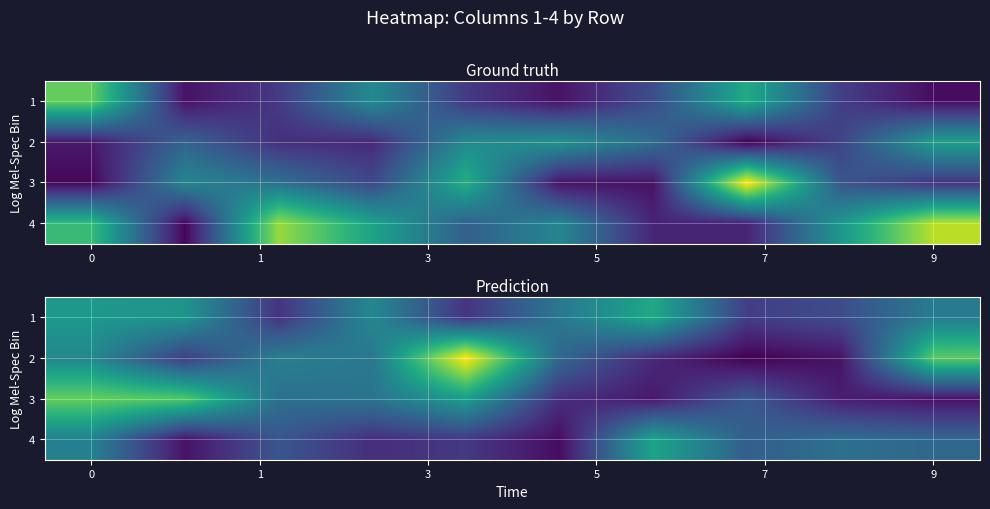

True or false: row_0 has a value of 24 at 9.

True